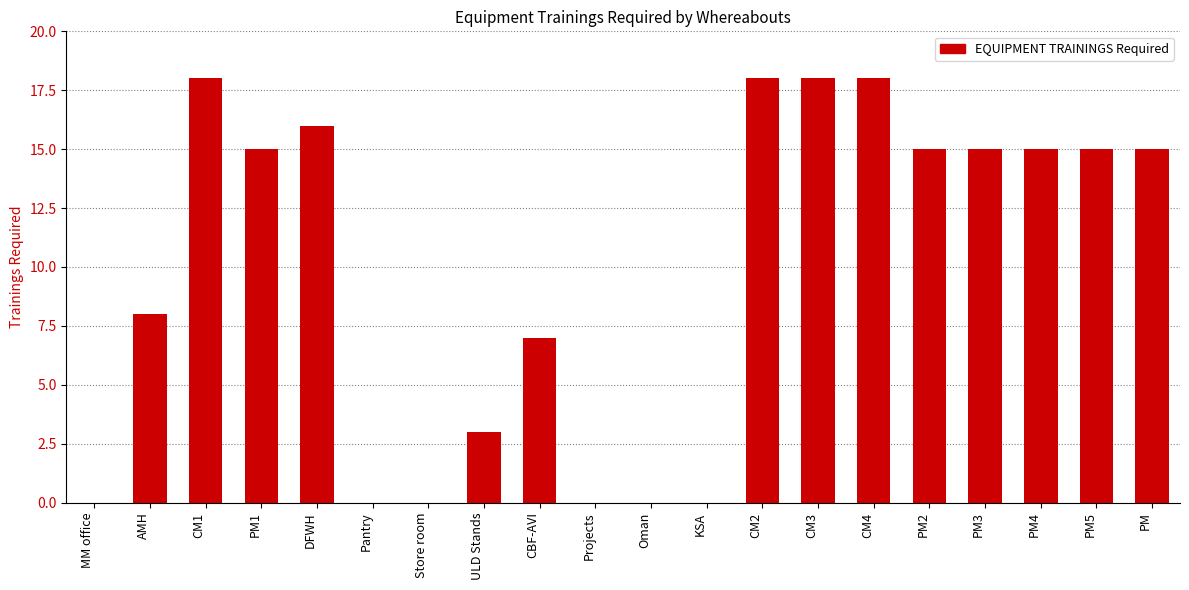

Between PM2 and Store room, which is larger?

PM2